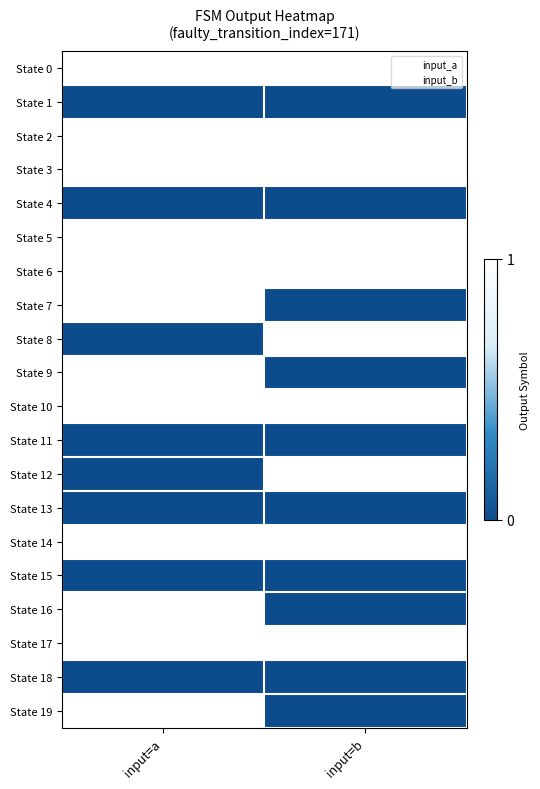

Reading left to right, what are all the values shown in this chart?

State 0: input=a=1	input=b=1
State 1: input=a=0	input=b=0
State 2: input=a=1	input=b=1
State 3: input=a=1	input=b=1
State 4: input=a=0	input=b=0
State 5: input=a=1	input=b=1
State 6: input=a=1	input=b=1
State 7: input=a=1	input=b=0
State 8: input=a=0	input=b=1
State 9: input=a=1	input=b=0
State 10: input=a=1	input=b=1
State 11: input=a=0	input=b=0
State 12: input=a=0	input=b=1
State 13: input=a=0	input=b=0
State 14: input=a=1	input=b=1
State 15: input=a=0	input=b=0
State 16: input=a=1	input=b=0
State 17: input=a=1	input=b=1
State 18: input=a=0	input=b=0
State 19: input=a=1	input=b=0